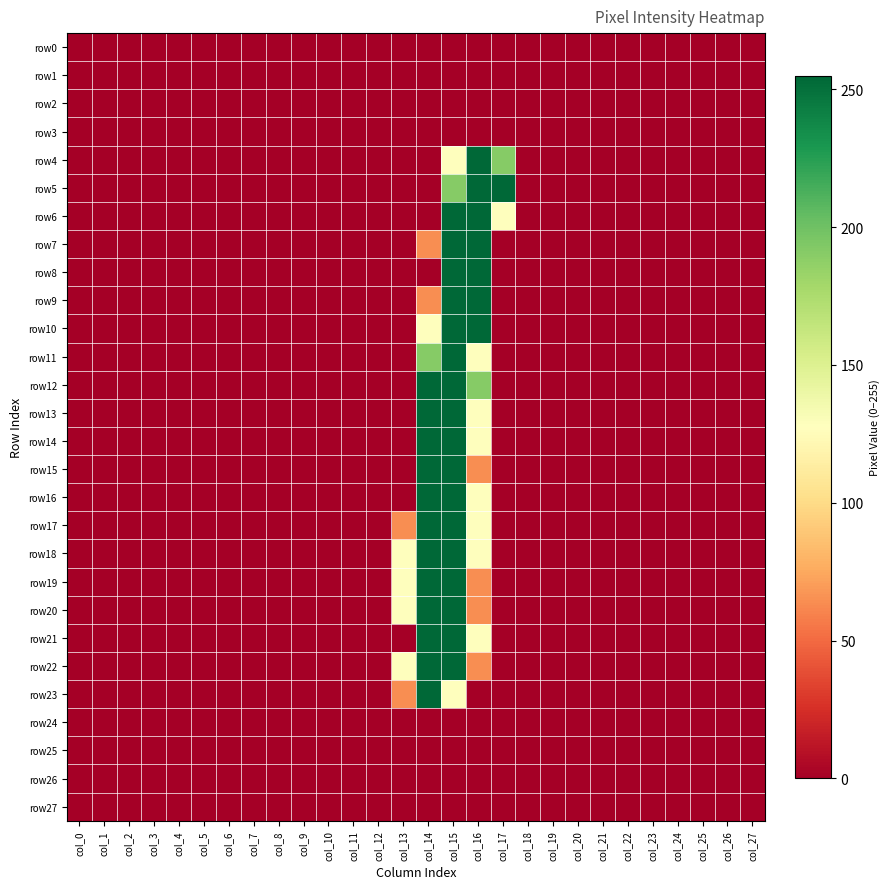

Reading left to right, what are all the values shown in this chart?

row0: col_0=0	col_1=0	col_2=0	col_3=0	col_4=0	col_5=0	col_6=0	col_7=0	col_8=0	col_9=0	col_10=0	col_11=0	col_12=0	col_13=0	col_14=0	col_15=0	col_16=0	col_17=0	col_18=0	col_19=0	col_20=0	col_21=0	col_22=0	col_23=0	col_24=0	col_25=0	col_26=0	col_27=0
row1: col_0=0	col_1=0	col_2=0	col_3=0	col_4=0	col_5=0	col_6=0	col_7=0	col_8=0	col_9=0	col_10=0	col_11=0	col_12=0	col_13=0	col_14=0	col_15=0	col_16=0	col_17=0	col_18=0	col_19=0	col_20=0	col_21=0	col_22=0	col_23=0	col_24=0	col_25=0	col_26=0	col_27=0
row2: col_0=0	col_1=0	col_2=0	col_3=0	col_4=0	col_5=0	col_6=0	col_7=0	col_8=0	col_9=0	col_10=0	col_11=0	col_12=0	col_13=0	col_14=0	col_15=0	col_16=0	col_17=0	col_18=0	col_19=0	col_20=0	col_21=0	col_22=0	col_23=0	col_24=0	col_25=0	col_26=0	col_27=0
row3: col_0=0	col_1=0	col_2=0	col_3=0	col_4=0	col_5=0	col_6=0	col_7=0	col_8=0	col_9=0	col_10=0	col_11=0	col_12=0	col_13=0	col_14=0	col_15=0	col_16=0	col_17=0	col_18=0	col_19=0	col_20=0	col_21=0	col_22=0	col_23=0	col_24=0	col_25=0	col_26=0	col_27=0
row4: col_0=0	col_1=0	col_2=0	col_3=0	col_4=0	col_5=0	col_6=0	col_7=0	col_8=0	col_9=0	col_10=0	col_11=0	col_12=0	col_13=0	col_14=0	col_15=128	col_16=255	col_17=191	col_18=0	col_19=0	col_20=0	col_21=0	col_22=0	col_23=0	col_24=0	col_25=0	col_26=0	col_27=0
row5: col_0=0	col_1=0	col_2=0	col_3=0	col_4=0	col_5=0	col_6=0	col_7=0	col_8=0	col_9=0	col_10=0	col_11=0	col_12=0	col_13=0	col_14=0	col_15=191	col_16=255	col_17=255	col_18=0	col_19=0	col_20=0	col_21=0	col_22=0	col_23=0	col_24=0	col_25=0	col_26=0	col_27=0
row6: col_0=0	col_1=0	col_2=0	col_3=0	col_4=0	col_5=0	col_6=0	col_7=0	col_8=0	col_9=0	col_10=0	col_11=0	col_12=0	col_13=0	col_14=0	col_15=255	col_16=255	col_17=128	col_18=0	col_19=0	col_20=0	col_21=0	col_22=0	col_23=0	col_24=0	col_25=0	col_26=0	col_27=0
row7: col_0=0	col_1=0	col_2=0	col_3=0	col_4=0	col_5=0	col_6=0	col_7=0	col_8=0	col_9=0	col_10=0	col_11=0	col_12=0	col_13=0	col_14=64	col_15=255	col_16=255	col_17=0	col_18=0	col_19=0	col_20=0	col_21=0	col_22=0	col_23=0	col_24=0	col_25=0	col_26=0	col_27=0
row8: col_0=0	col_1=0	col_2=0	col_3=0	col_4=0	col_5=0	col_6=0	col_7=0	col_8=0	col_9=0	col_10=0	col_11=0	col_12=0	col_13=0	col_14=0	col_15=255	col_16=255	col_17=0	col_18=0	col_19=0	col_20=0	col_21=0	col_22=0	col_23=0	col_24=0	col_25=0	col_26=0	col_27=0
row9: col_0=0	col_1=0	col_2=0	col_3=0	col_4=0	col_5=0	col_6=0	col_7=0	col_8=0	col_9=0	col_10=0	col_11=0	col_12=0	col_13=0	col_14=64	col_15=255	col_16=255	col_17=0	col_18=0	col_19=0	col_20=0	col_21=0	col_22=0	col_23=0	col_24=0	col_25=0	col_26=0	col_27=0
row10: col_0=0	col_1=0	col_2=0	col_3=0	col_4=0	col_5=0	col_6=0	col_7=0	col_8=0	col_9=0	col_10=0	col_11=0	col_12=0	col_13=0	col_14=128	col_15=255	col_16=255	col_17=0	col_18=0	col_19=0	col_20=0	col_21=0	col_22=0	col_23=0	col_24=0	col_25=0	col_26=0	col_27=0
row11: col_0=0	col_1=0	col_2=0	col_3=0	col_4=0	col_5=0	col_6=0	col_7=0	col_8=0	col_9=0	col_10=0	col_11=0	col_12=0	col_13=0	col_14=191	col_15=255	col_16=128	col_17=0	col_18=0	col_19=0	col_20=0	col_21=0	col_22=0	col_23=0	col_24=0	col_25=0	col_26=0	col_27=0
row12: col_0=0	col_1=0	col_2=0	col_3=0	col_4=0	col_5=0	col_6=0	col_7=0	col_8=0	col_9=0	col_10=0	col_11=0	col_12=0	col_13=0	col_14=255	col_15=255	col_16=191	col_17=0	col_18=0	col_19=0	col_20=0	col_21=0	col_22=0	col_23=0	col_24=0	col_25=0	col_26=0	col_27=0
row13: col_0=0	col_1=0	col_2=0	col_3=0	col_4=0	col_5=0	col_6=0	col_7=0	col_8=0	col_9=0	col_10=0	col_11=0	col_12=0	col_13=0	col_14=255	col_15=255	col_16=128	col_17=0	col_18=0	col_19=0	col_20=0	col_21=0	col_22=0	col_23=0	col_24=0	col_25=0	col_26=0	col_27=0
row14: col_0=0	col_1=0	col_2=0	col_3=0	col_4=0	col_5=0	col_6=0	col_7=0	col_8=0	col_9=0	col_10=0	col_11=0	col_12=0	col_13=0	col_14=255	col_15=255	col_16=128	col_17=0	col_18=0	col_19=0	col_20=0	col_21=0	col_22=0	col_23=0	col_24=0	col_25=0	col_26=0	col_27=0
row15: col_0=0	col_1=0	col_2=0	col_3=0	col_4=0	col_5=0	col_6=0	col_7=0	col_8=0	col_9=0	col_10=0	col_11=0	col_12=0	col_13=0	col_14=255	col_15=255	col_16=64	col_17=0	col_18=0	col_19=0	col_20=0	col_21=0	col_22=0	col_23=0	col_24=0	col_25=0	col_26=0	col_27=0
row16: col_0=0	col_1=0	col_2=0	col_3=0	col_4=0	col_5=0	col_6=0	col_7=0	col_8=0	col_9=0	col_10=0	col_11=0	col_12=0	col_13=0	col_14=255	col_15=255	col_16=128	col_17=0	col_18=0	col_19=0	col_20=0	col_21=0	col_22=0	col_23=0	col_24=0	col_25=0	col_26=0	col_27=0
row17: col_0=0	col_1=0	col_2=0	col_3=0	col_4=0	col_5=0	col_6=0	col_7=0	col_8=0	col_9=0	col_10=0	col_11=0	col_12=0	col_13=64	col_14=255	col_15=255	col_16=128	col_17=0	col_18=0	col_19=0	col_20=0	col_21=0	col_22=0	col_23=0	col_24=0	col_25=0	col_26=0	col_27=0
row18: col_0=0	col_1=0	col_2=0	col_3=0	col_4=0	col_5=0	col_6=0	col_7=0	col_8=0	col_9=0	col_10=0	col_11=0	col_12=0	col_13=128	col_14=255	col_15=255	col_16=128	col_17=0	col_18=0	col_19=0	col_20=0	col_21=0	col_22=0	col_23=0	col_24=0	col_25=0	col_26=0	col_27=0
row19: col_0=0	col_1=0	col_2=0	col_3=0	col_4=0	col_5=0	col_6=0	col_7=0	col_8=0	col_9=0	col_10=0	col_11=0	col_12=0	col_13=128	col_14=255	col_15=255	col_16=64	col_17=0	col_18=0	col_19=0	col_20=0	col_21=0	col_22=0	col_23=0	col_24=0	col_25=0	col_26=0	col_27=0
row20: col_0=0	col_1=0	col_2=0	col_3=0	col_4=0	col_5=0	col_6=0	col_7=0	col_8=0	col_9=0	col_10=0	col_11=0	col_12=0	col_13=128	col_14=255	col_15=255	col_16=64	col_17=0	col_18=0	col_19=0	col_20=0	col_21=0	col_22=0	col_23=0	col_24=0	col_25=0	col_26=0	col_27=0
row21: col_0=0	col_1=0	col_2=0	col_3=0	col_4=0	col_5=0	col_6=0	col_7=0	col_8=0	col_9=0	col_10=0	col_11=0	col_12=0	col_13=0	col_14=255	col_15=255	col_16=128	col_17=0	col_18=0	col_19=0	col_20=0	col_21=0	col_22=0	col_23=0	col_24=0	col_25=0	col_26=0	col_27=0
row22: col_0=0	col_1=0	col_2=0	col_3=0	col_4=0	col_5=0	col_6=0	col_7=0	col_8=0	col_9=0	col_10=0	col_11=0	col_12=0	col_13=128	col_14=255	col_15=255	col_16=64	col_17=0	col_18=0	col_19=0	col_20=0	col_21=0	col_22=0	col_23=0	col_24=0	col_25=0	col_26=0	col_27=0
row23: col_0=0	col_1=0	col_2=0	col_3=0	col_4=0	col_5=0	col_6=0	col_7=0	col_8=0	col_9=0	col_10=0	col_11=0	col_12=0	col_13=64	col_14=255	col_15=128	col_16=0	col_17=0	col_18=0	col_19=0	col_20=0	col_21=0	col_22=0	col_23=0	col_24=0	col_25=0	col_26=0	col_27=0
row24: col_0=0	col_1=0	col_2=0	col_3=0	col_4=0	col_5=0	col_6=0	col_7=0	col_8=0	col_9=0	col_10=0	col_11=0	col_12=0	col_13=0	col_14=0	col_15=0	col_16=0	col_17=0	col_18=0	col_19=0	col_20=0	col_21=0	col_22=0	col_23=0	col_24=0	col_25=0	col_26=0	col_27=0
row25: col_0=0	col_1=0	col_2=0	col_3=0	col_4=0	col_5=0	col_6=0	col_7=0	col_8=0	col_9=0	col_10=0	col_11=0	col_12=0	col_13=0	col_14=0	col_15=0	col_16=0	col_17=0	col_18=0	col_19=0	col_20=0	col_21=0	col_22=0	col_23=0	col_24=0	col_25=0	col_26=0	col_27=0
row26: col_0=0	col_1=0	col_2=0	col_3=0	col_4=0	col_5=0	col_6=0	col_7=0	col_8=0	col_9=0	col_10=0	col_11=0	col_12=0	col_13=0	col_14=0	col_15=0	col_16=0	col_17=0	col_18=0	col_19=0	col_20=0	col_21=0	col_22=0	col_23=0	col_24=0	col_25=0	col_26=0	col_27=0
row27: col_0=0	col_1=0	col_2=0	col_3=0	col_4=0	col_5=0	col_6=0	col_7=0	col_8=0	col_9=0	col_10=0	col_11=0	col_12=0	col_13=0	col_14=0	col_15=0	col_16=0	col_17=0	col_18=0	col_19=0	col_20=0	col_21=0	col_22=0	col_23=0	col_24=0	col_25=0	col_26=0	col_27=0